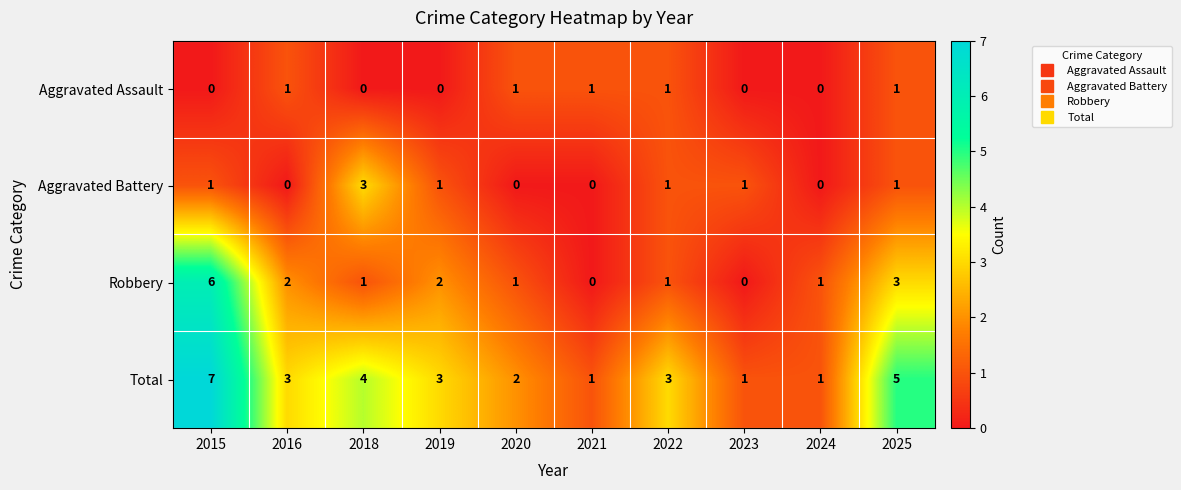

What is the difference between the highest and lowest values at 2018?

4